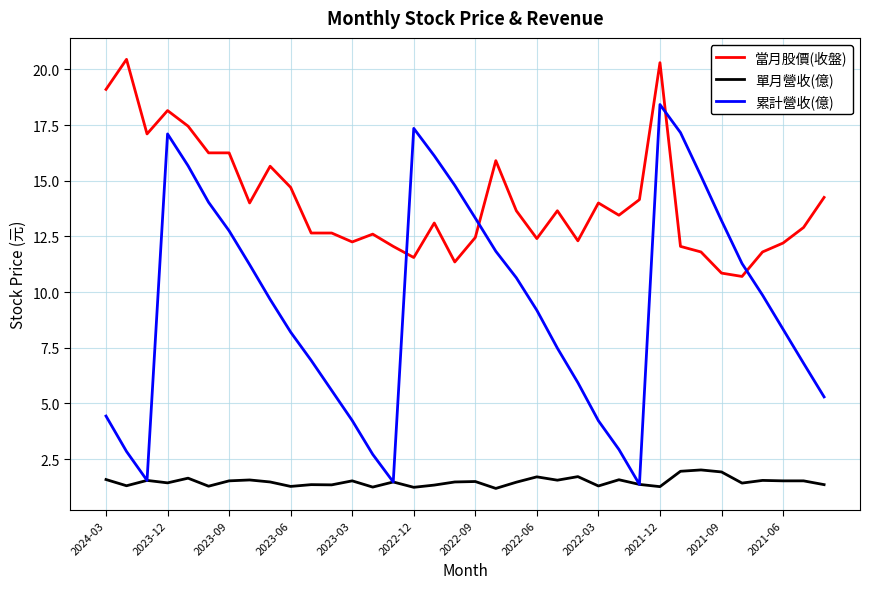

How many interior local peaks does the 累計營收(億) series have?

3